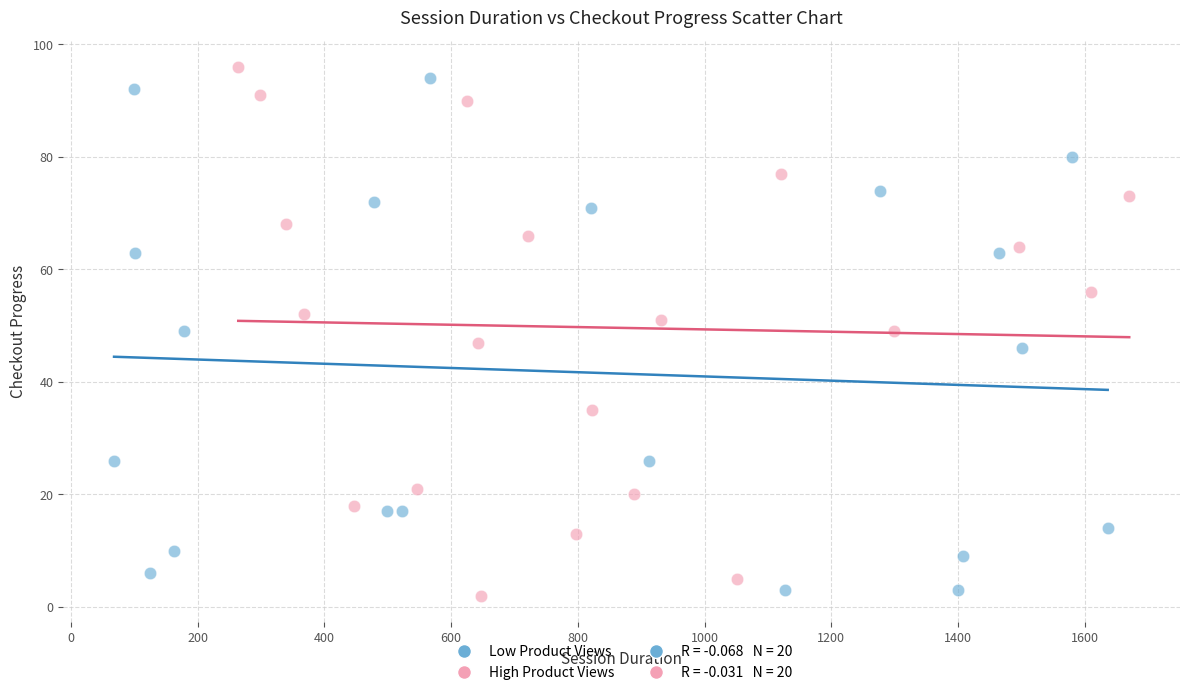

Which series contains the lowest Y value?

High Product Views